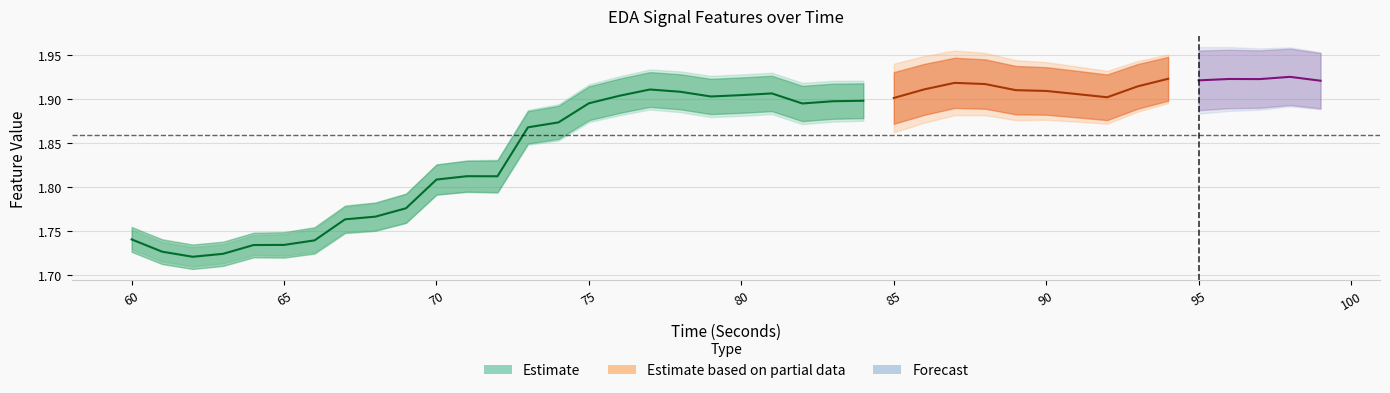

At how many categories does at least one series exceed 0?

40